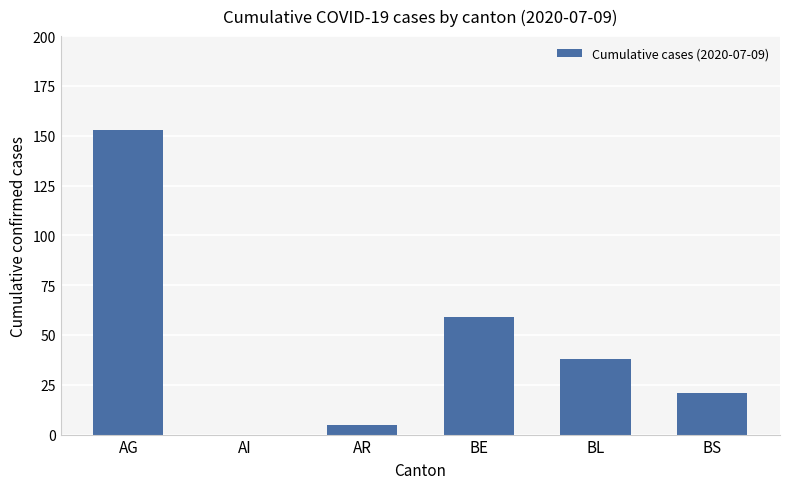

The value at BL is 38. True or false?

True